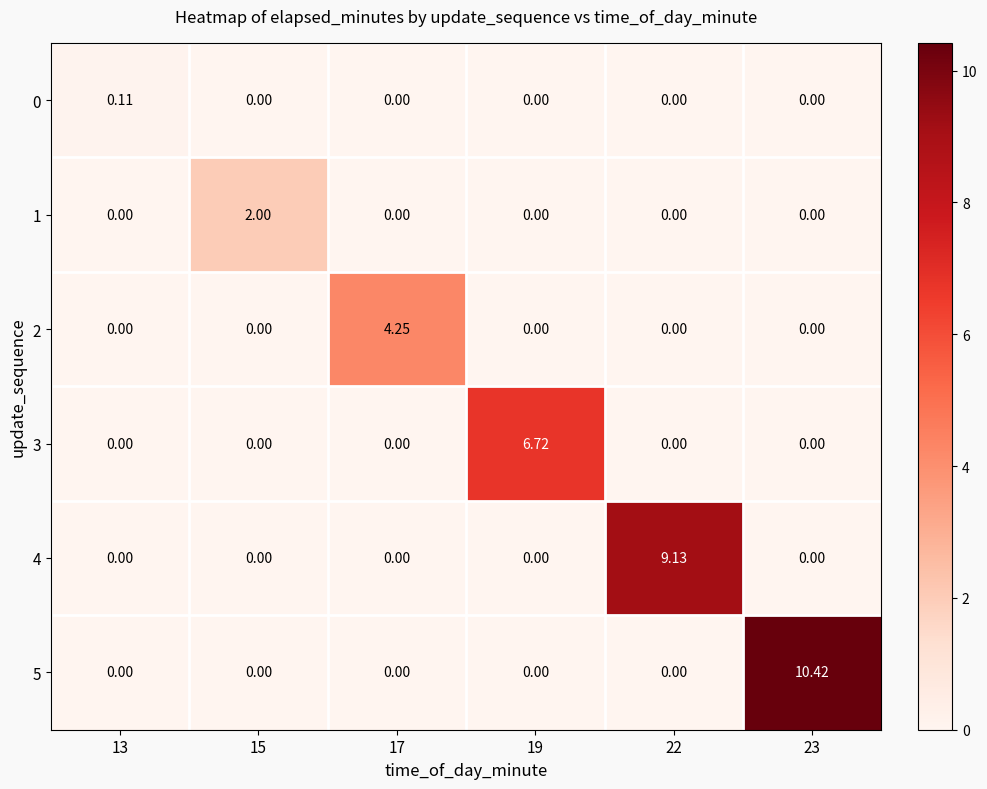

How many values in 0 are above zero?

1